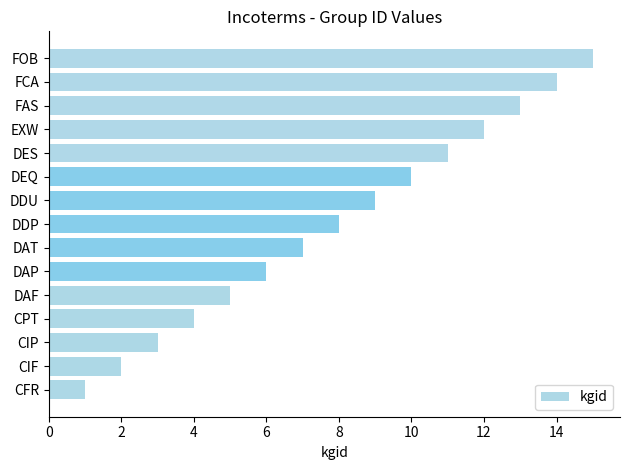

True or false: the data shows 13 at FAS.

True